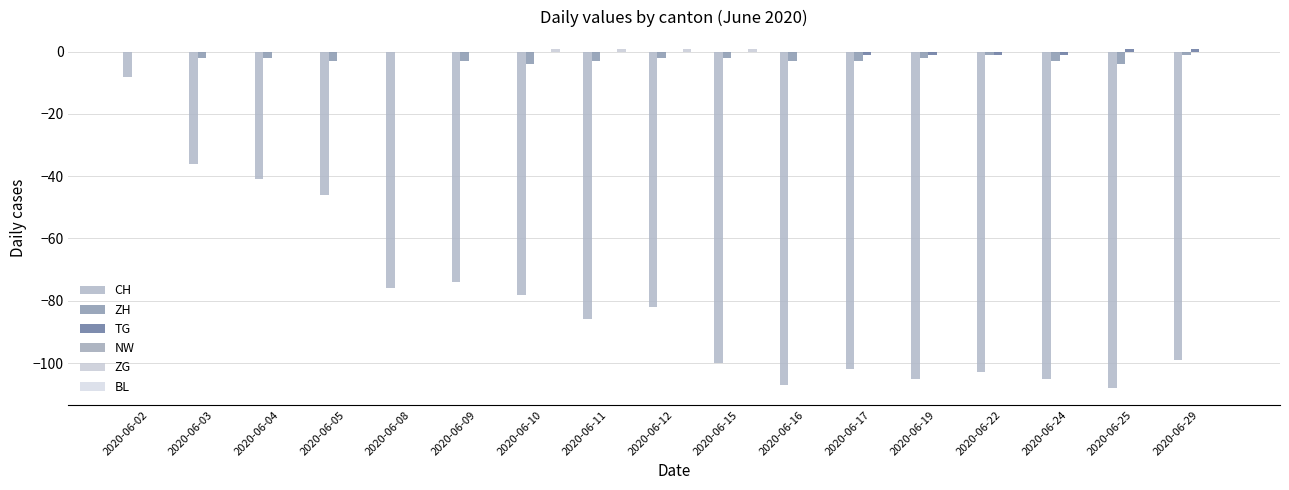

How many categories are shown in the chart?

17